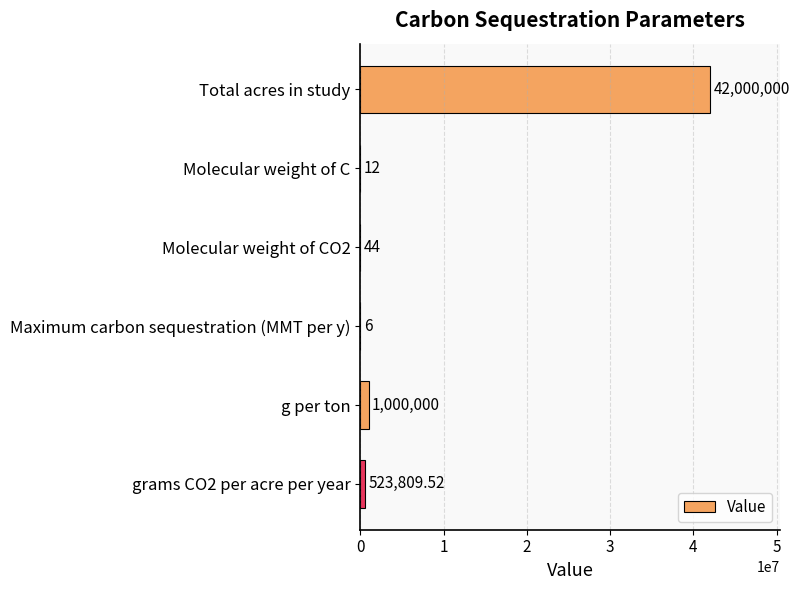

At which label is the value closest to 21000003?

g per ton